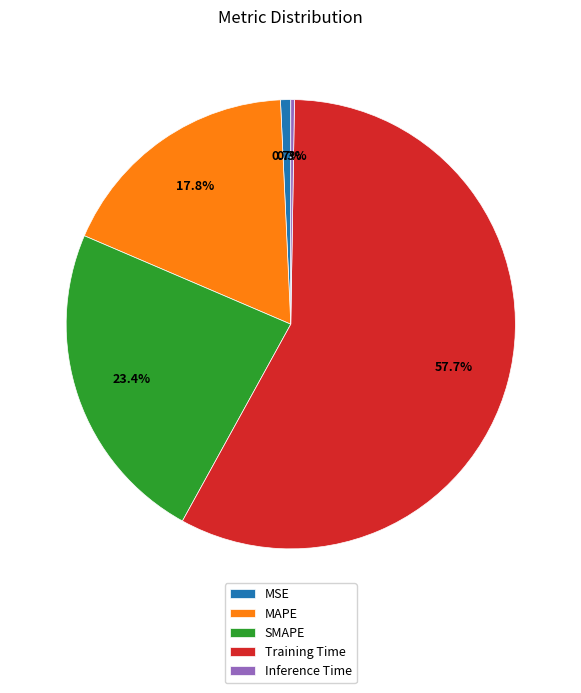

Is there a majority slice in this chart?

Yes